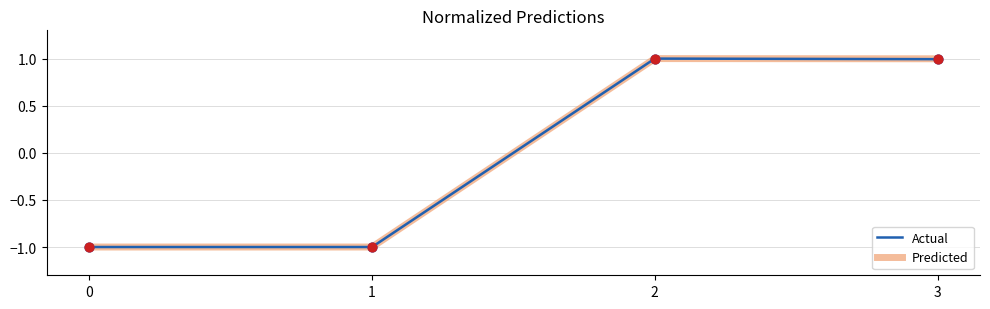

Is the value of Predicted at 3 greater than the value of Actual at 1?

Yes